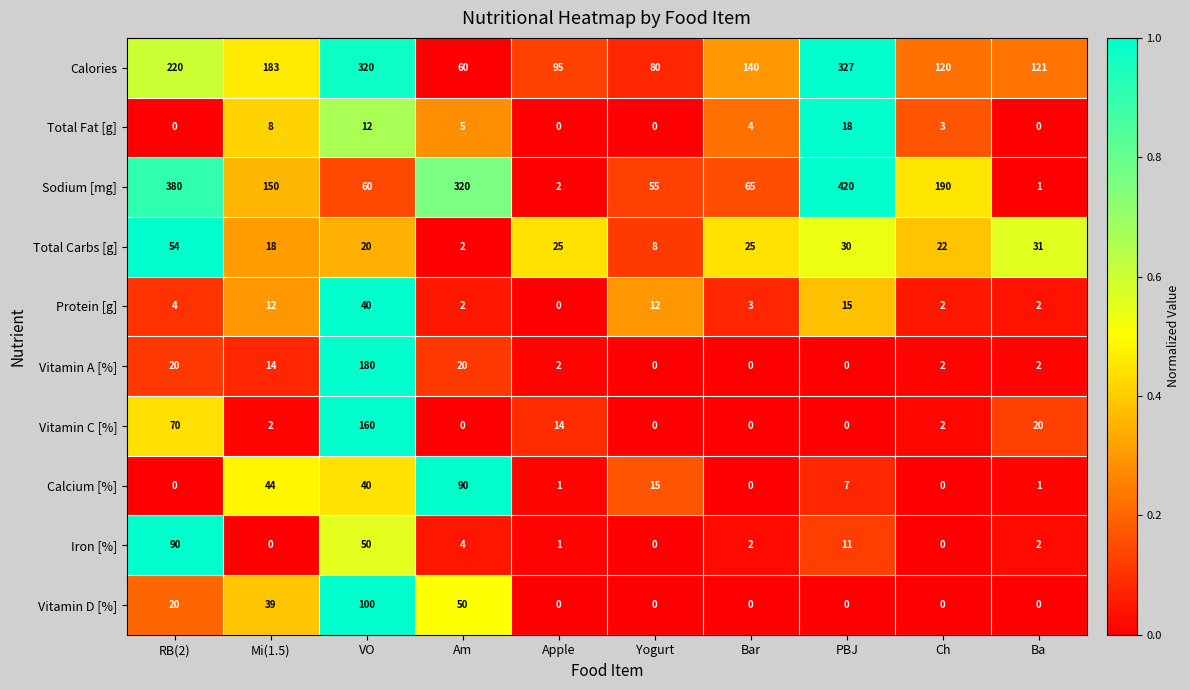

Rank the series at Mi(1.5) from highest to lowest value.

Calories, Sodium [mg], Calcium [%], Vitamin D [%], Total Carbs [g], Vitamin A [%], Protein [g], Total Fat [g], Vitamin C [%], Iron [%]